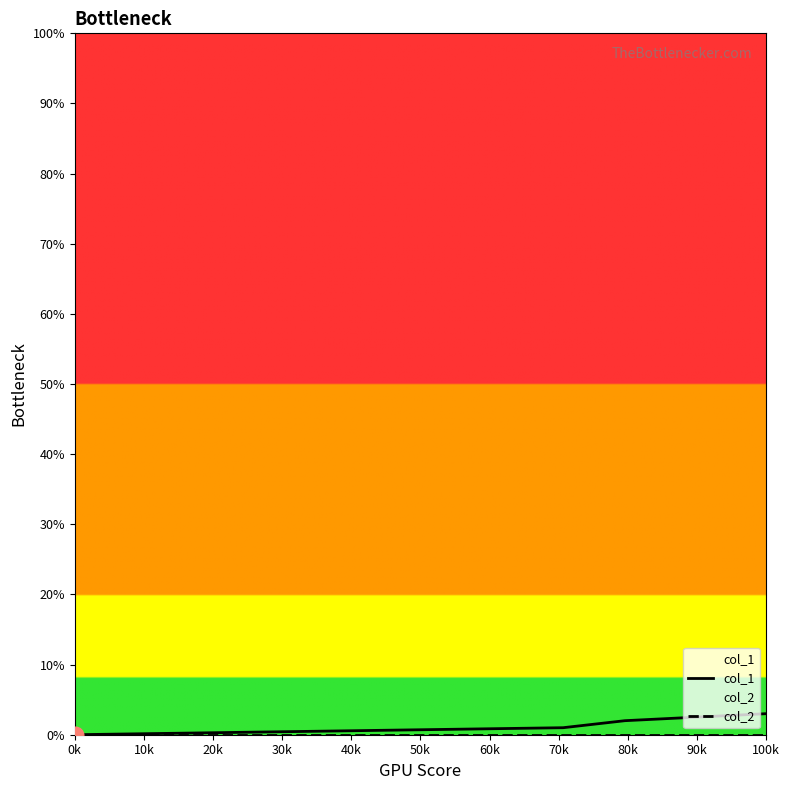

Is it true that col_1 equals 0 at 0k?

True